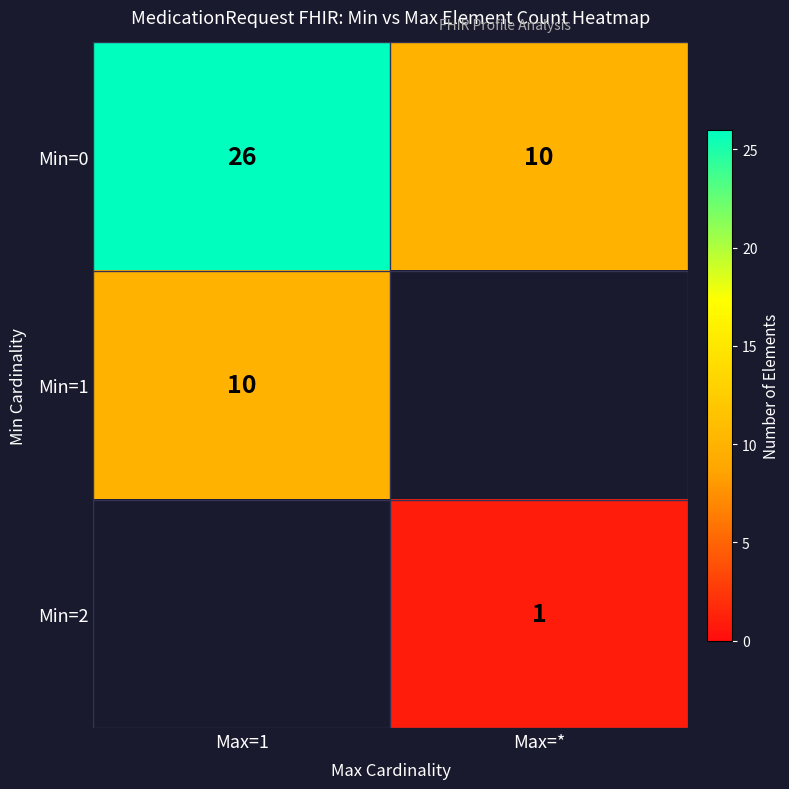

Rank the categories by Min=0 value from lowest to highest.

Max=*, Max=1